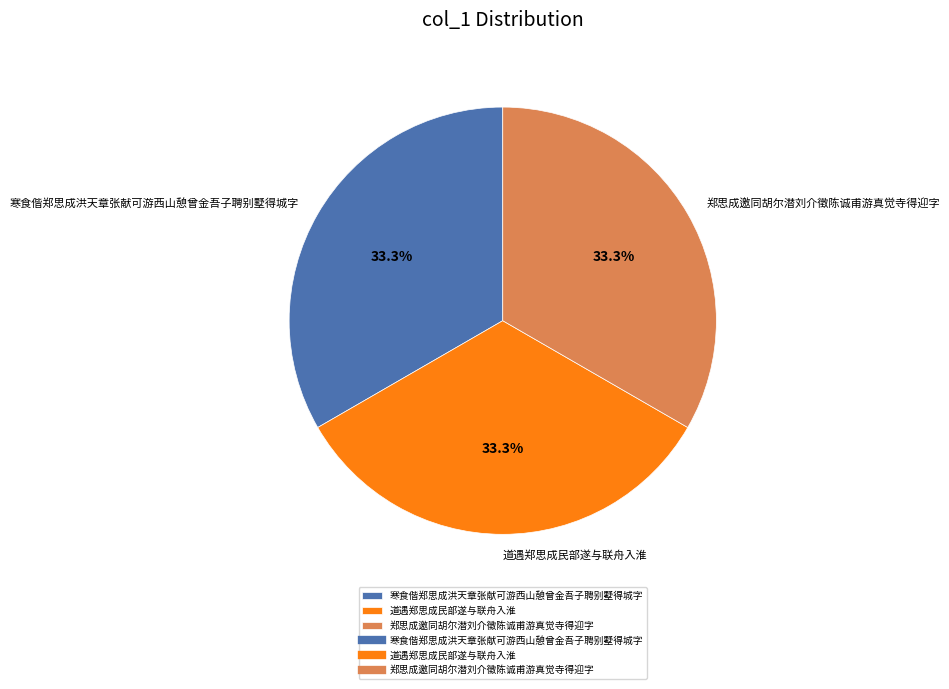

Does 郑思成邀同胡尔潜刘介徵陈诚甫游真觉寺得迎字 represent more than half of the total?

No